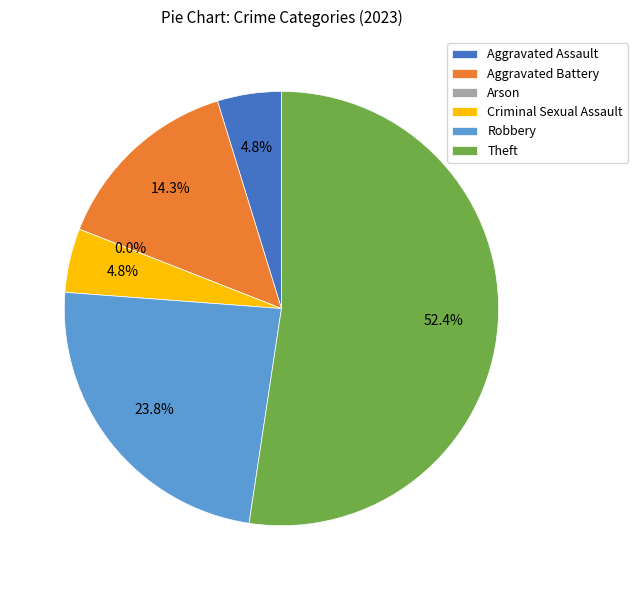

How many segments does this pie chart have?

6